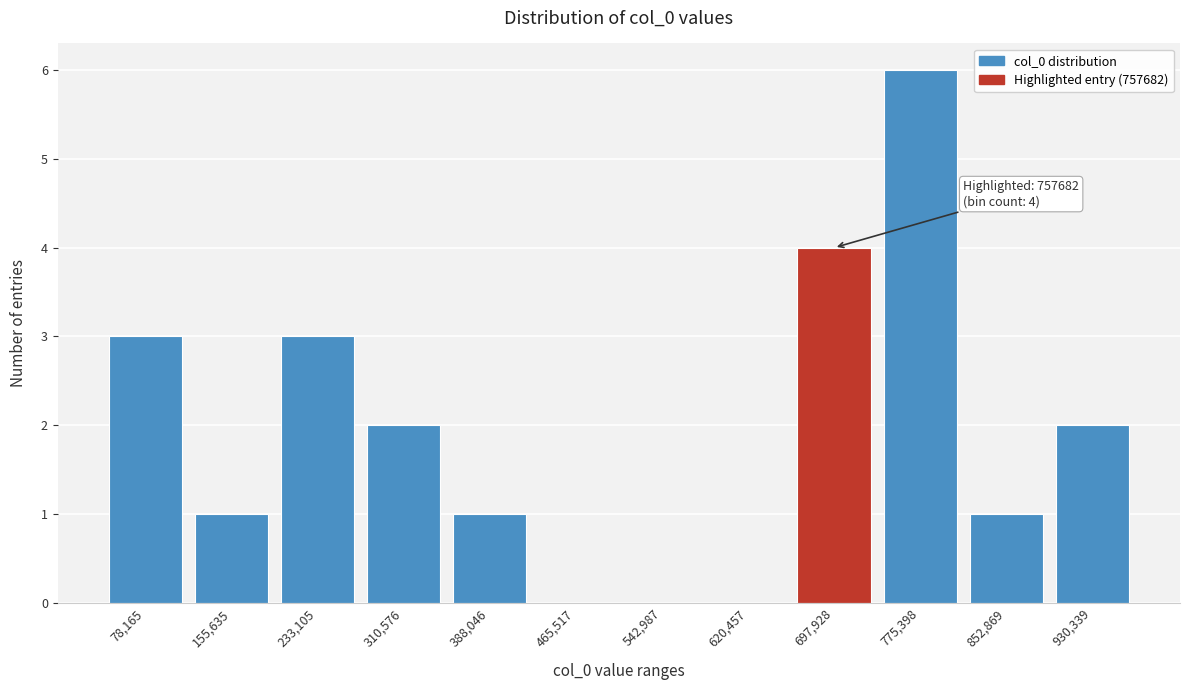

Reading left to right, what are all the values shown in this chart?

78,165=3	155,635=1	233,105=3	310,576=2	388,046=1	465,517=0	542,987=0	620,457=0	697,928=4	775,398=6	852,869=1	930,339=2